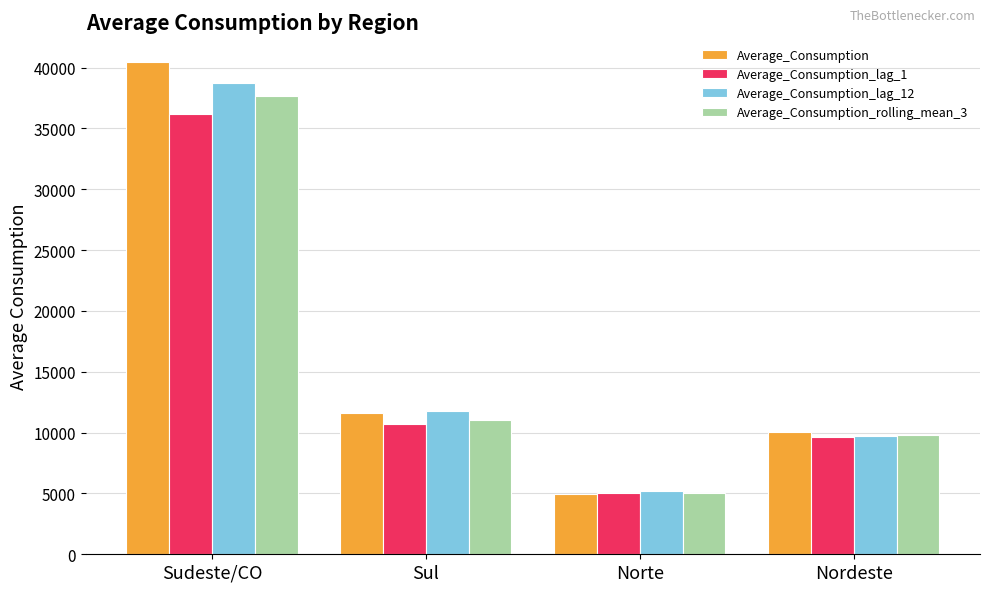

What is the minimum value for Average_Consumption_rolling_mean_3?

5070.8